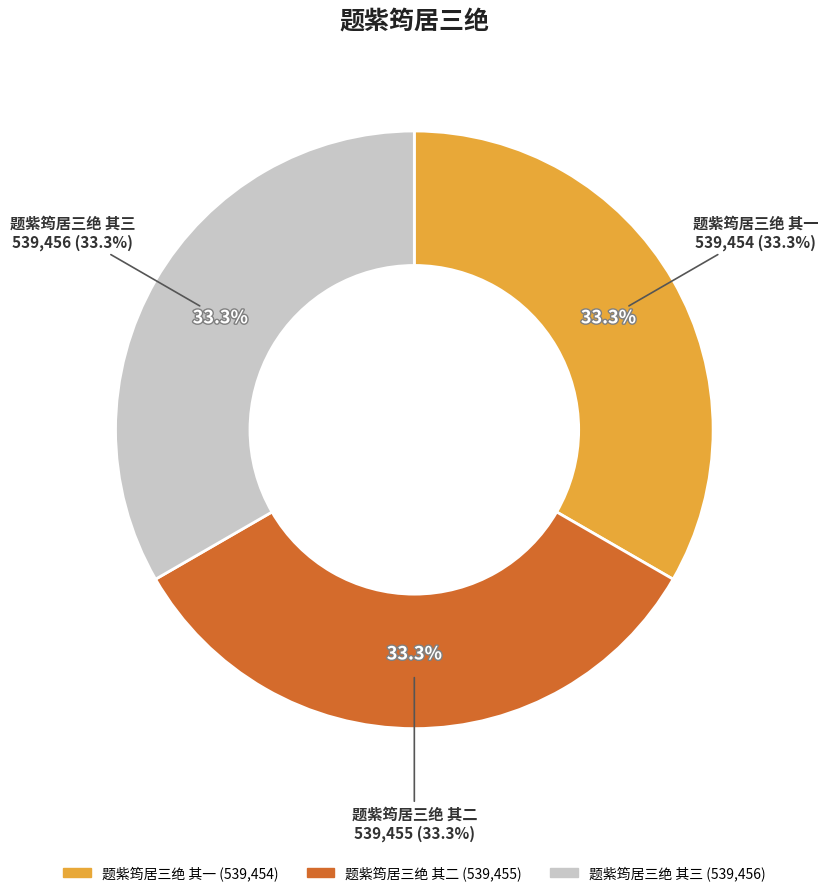

Is there a majority slice in this chart?

No